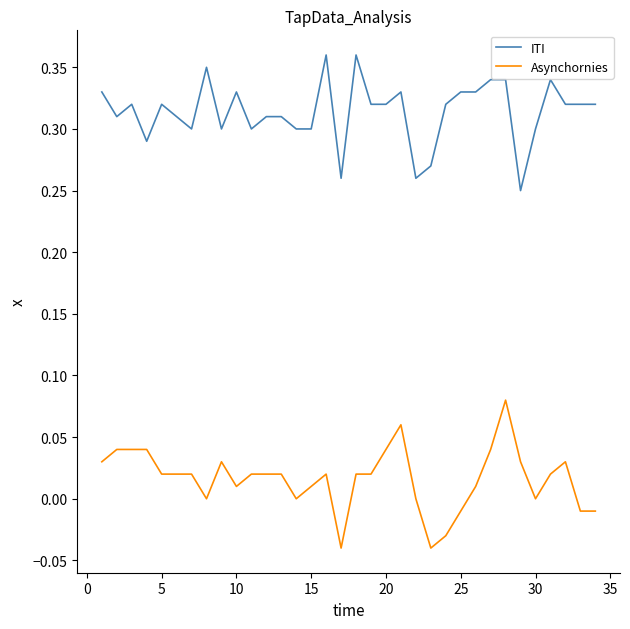

How many lines are shown in the chart?

2